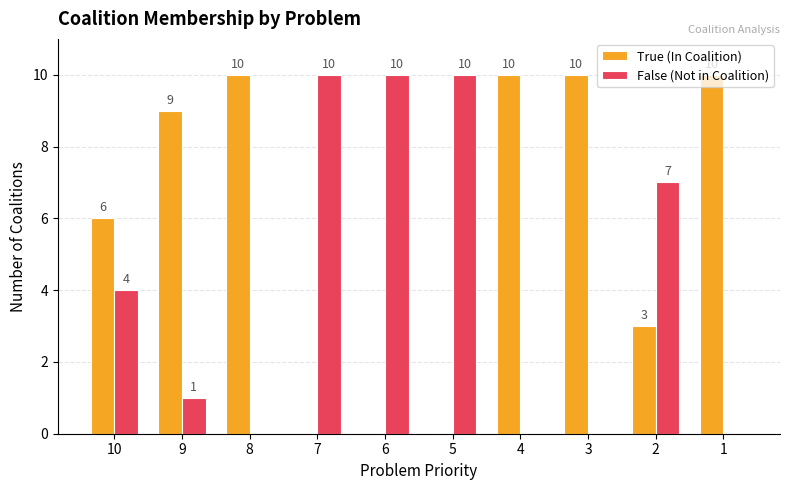

How many values in True (In Coalition) are above zero?

7